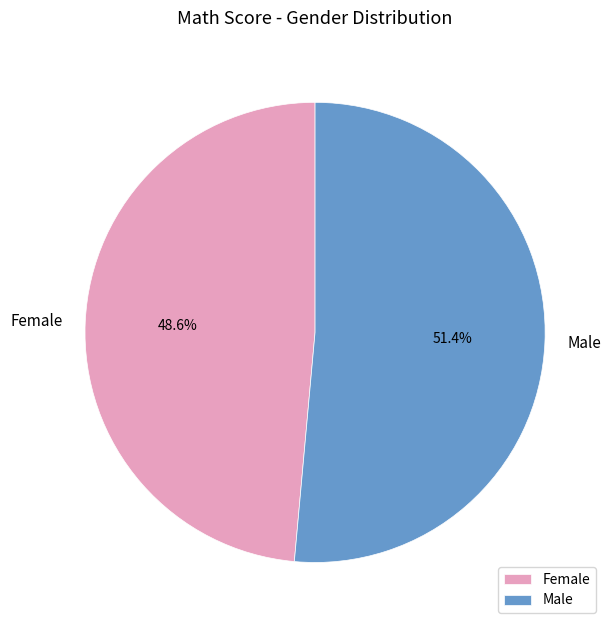

Is it true that Female is 43% of the pie?

False